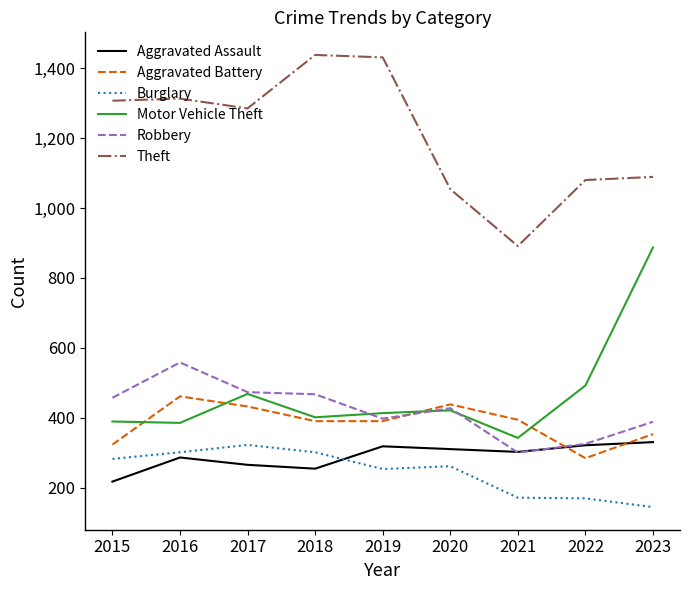

Which series has the largest total across all categories?

Theft